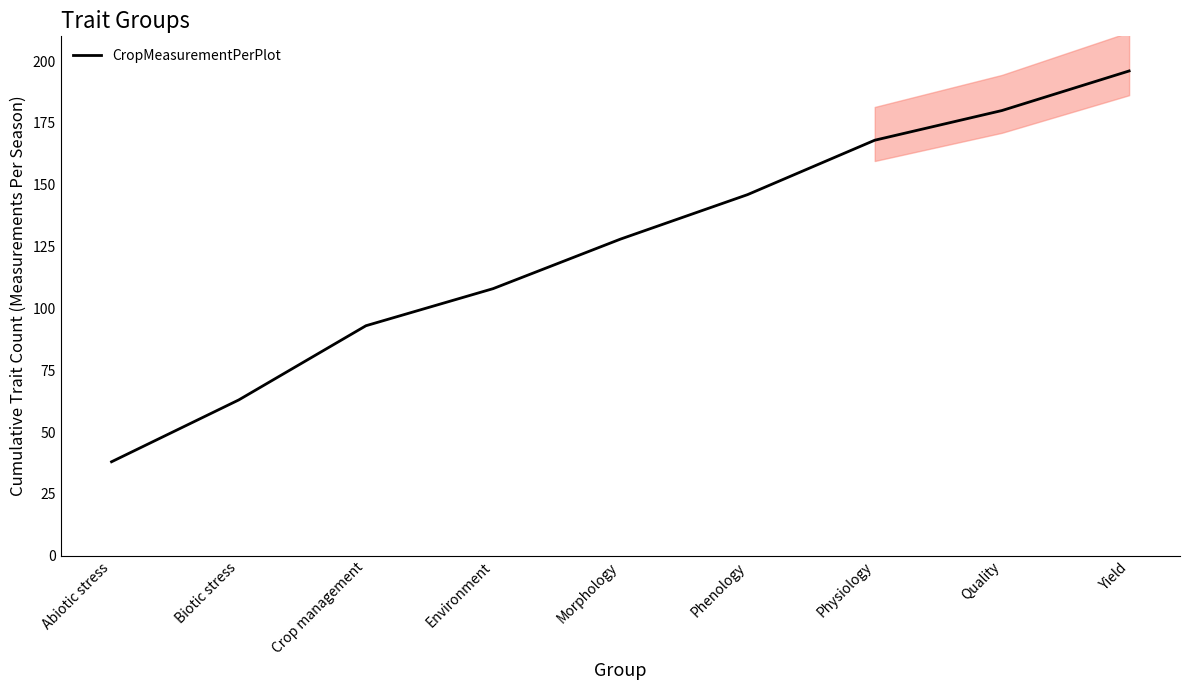

List the labels in order of value, largest first.

Yield, Quality, Physiology, Phenology, Morphology, Environment, Crop management, Biotic stress, Abiotic stress